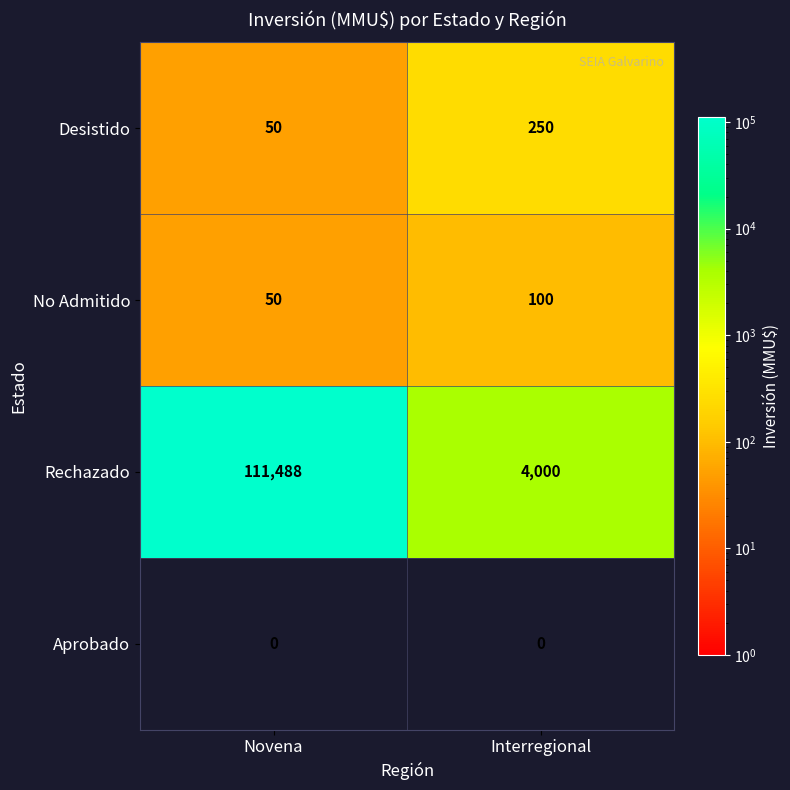

The value of No Admitido at Interregional is 100. True or false?

True